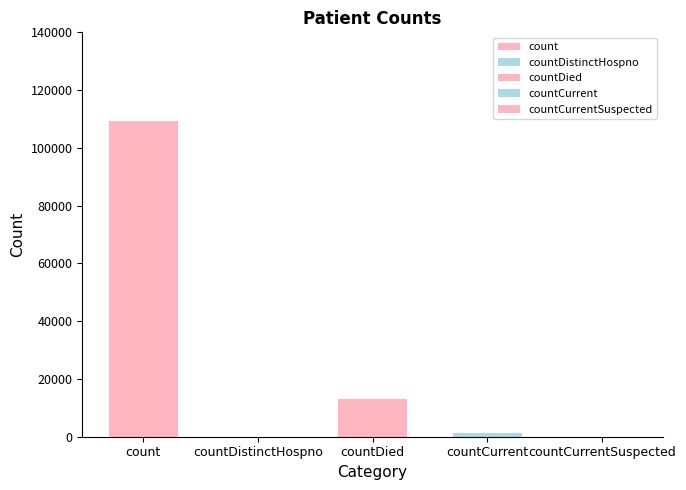

Reading left to right, list all the values displayed in this chart.

count=109366	countDistinctHospno=0	countDied=12901	countCurrent=1294	countCurrentSuspected=0